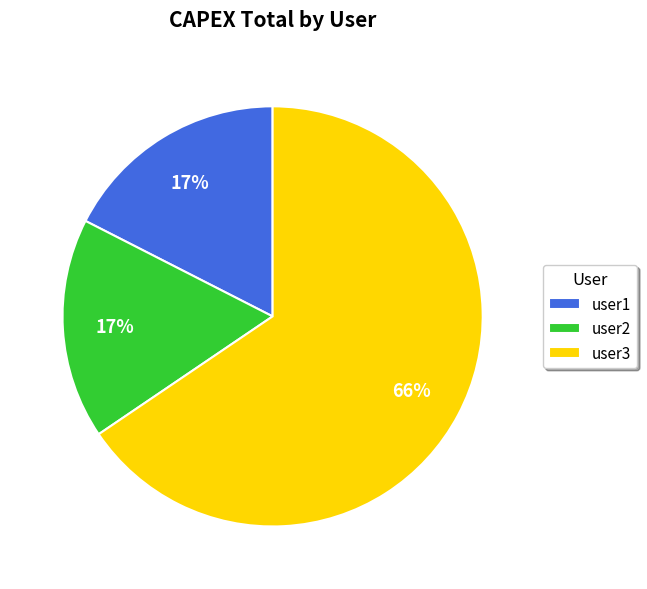

How many segments does this pie chart have?

3